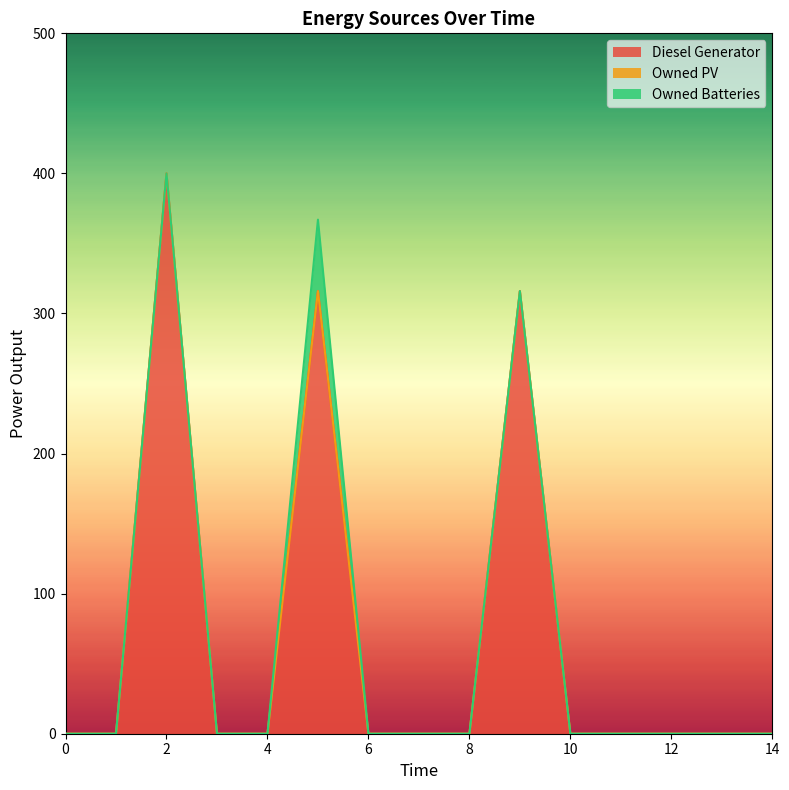

What is the difference between the highest and lowest values at 5?

316